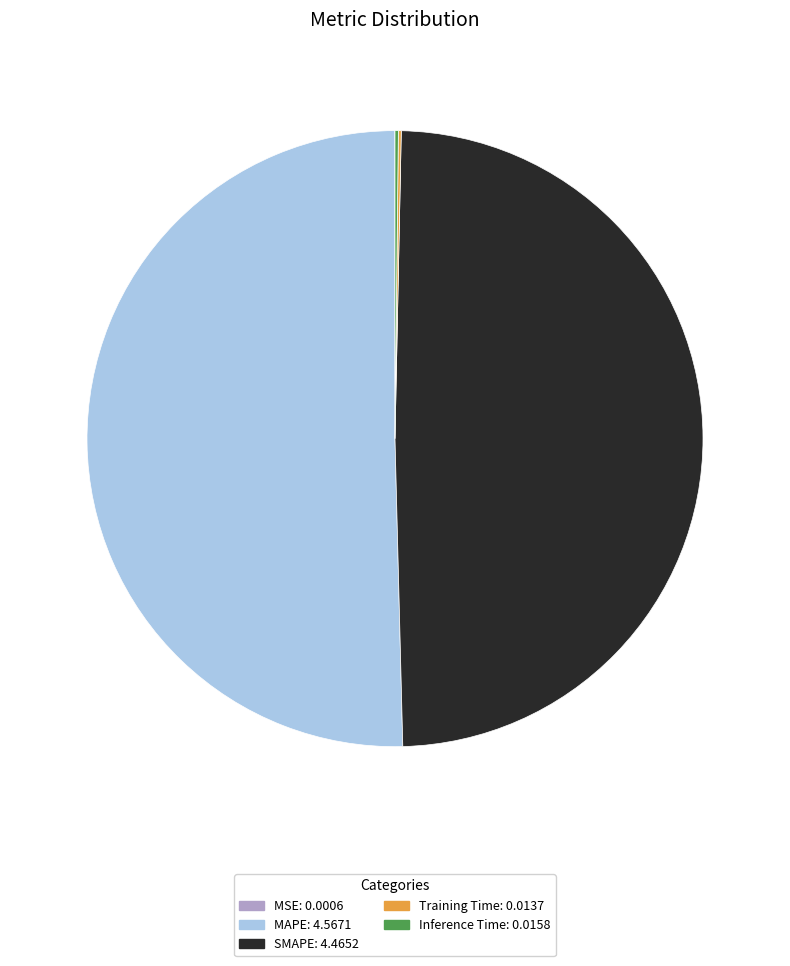

True or false: MAPE: 4.5671 accounts for 42% of the total.

False